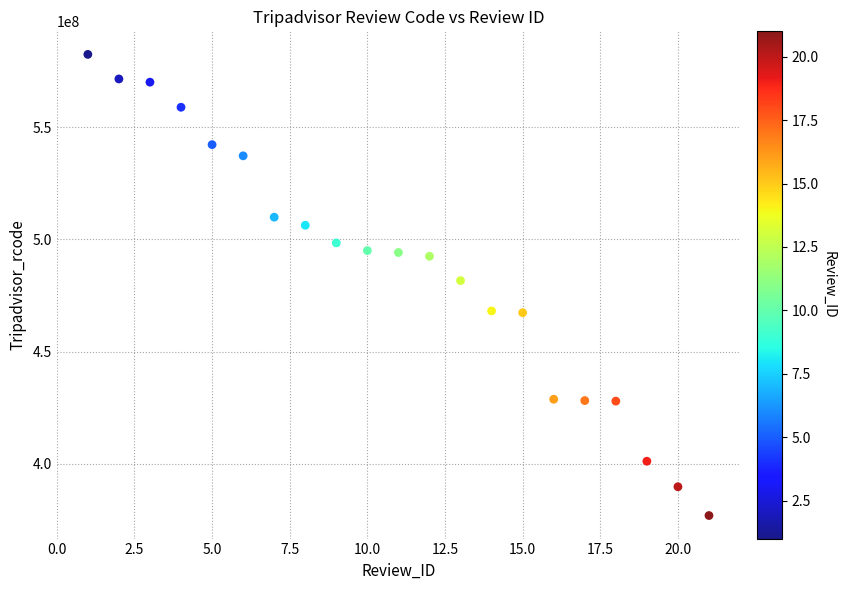

What is the range of X values (max minus min)?

20